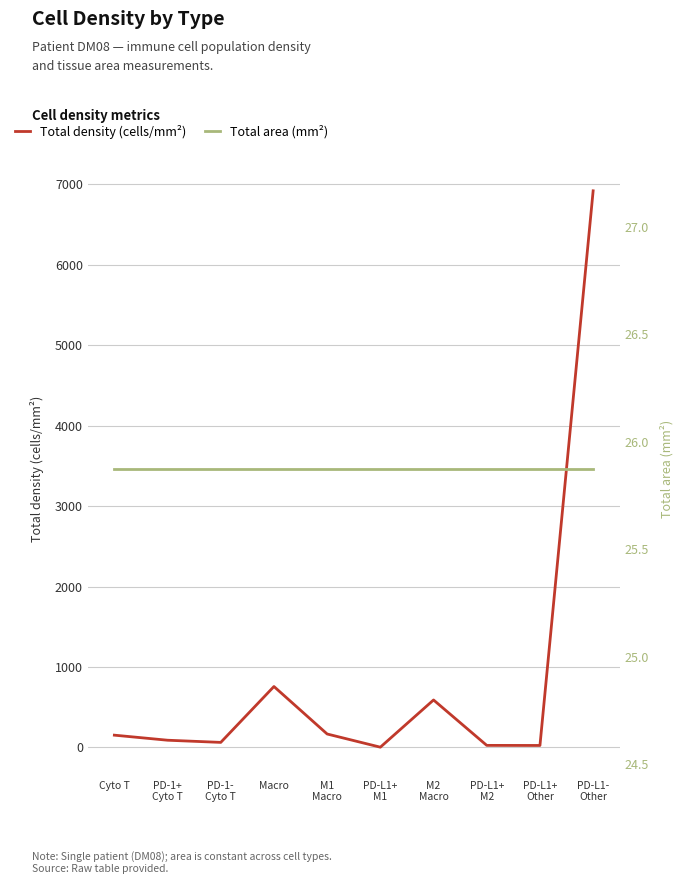

What is the approximate value of Total density (cells/mm²) at PD-1-
Cyto T?

62.9